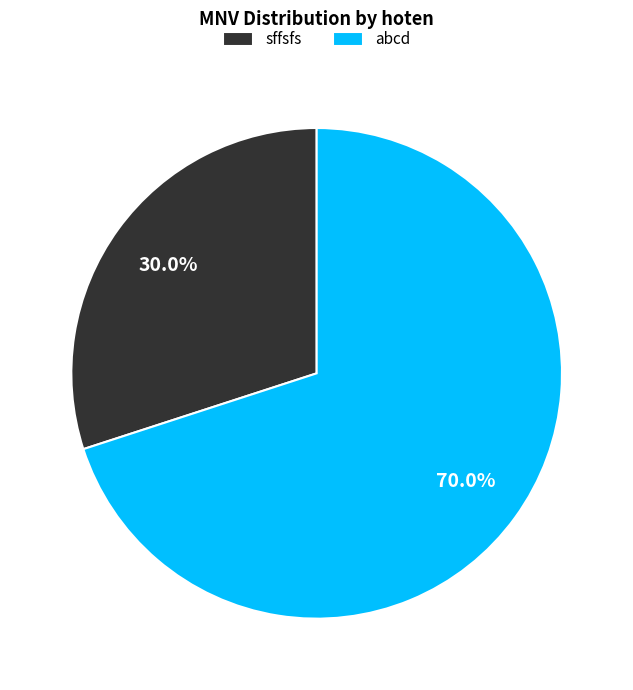

The sffsfs slice represents 30% of the pie. True or false?

True